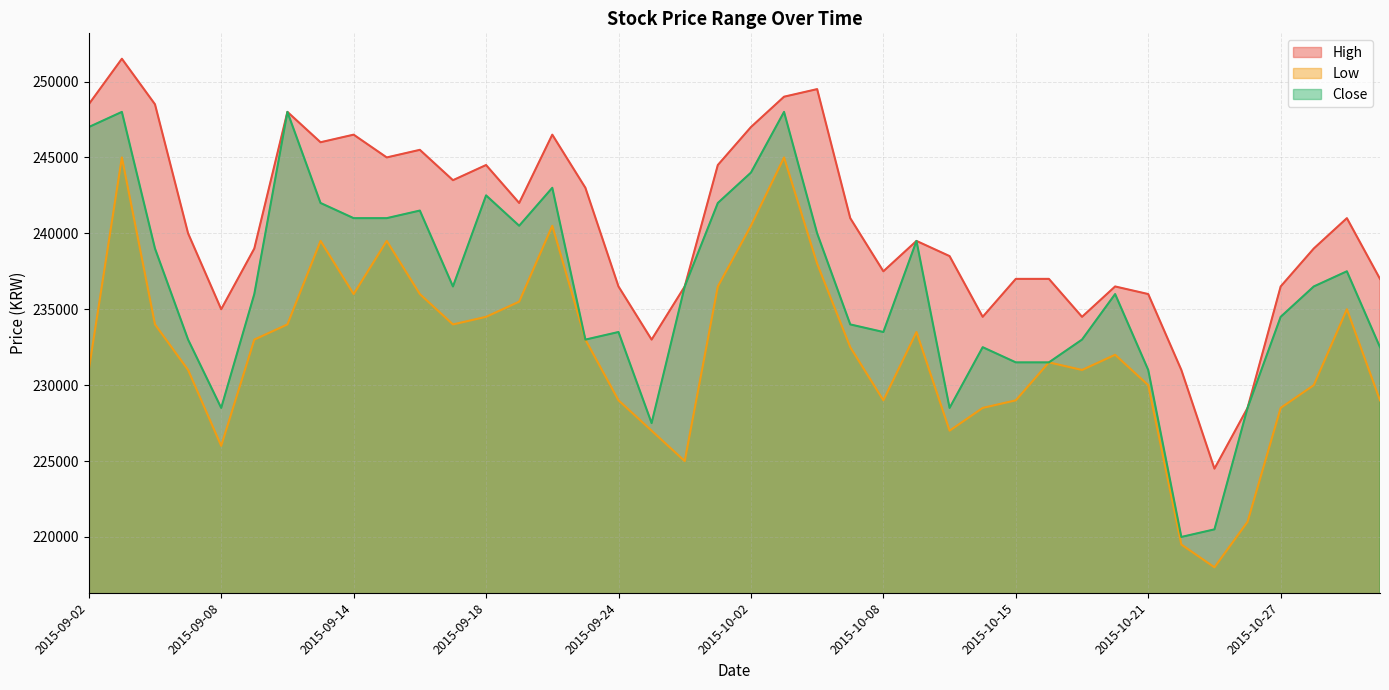

What is the maximum value for High?

251500